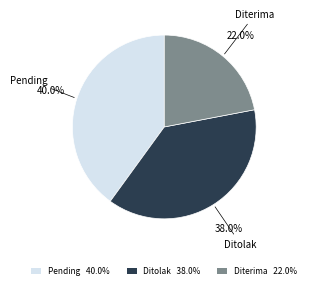

True or false: Pending accounts for 50% of the total.

False